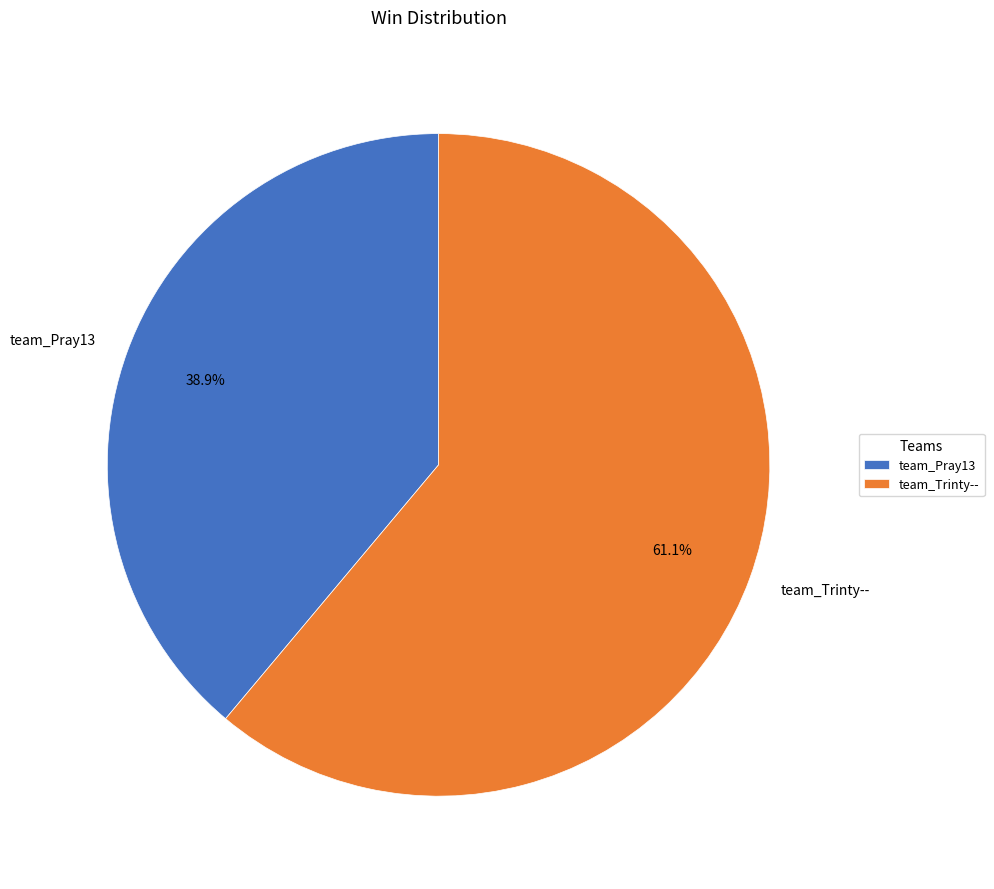

The team_Pray13 slice represents 27% of the pie. True or false?

False